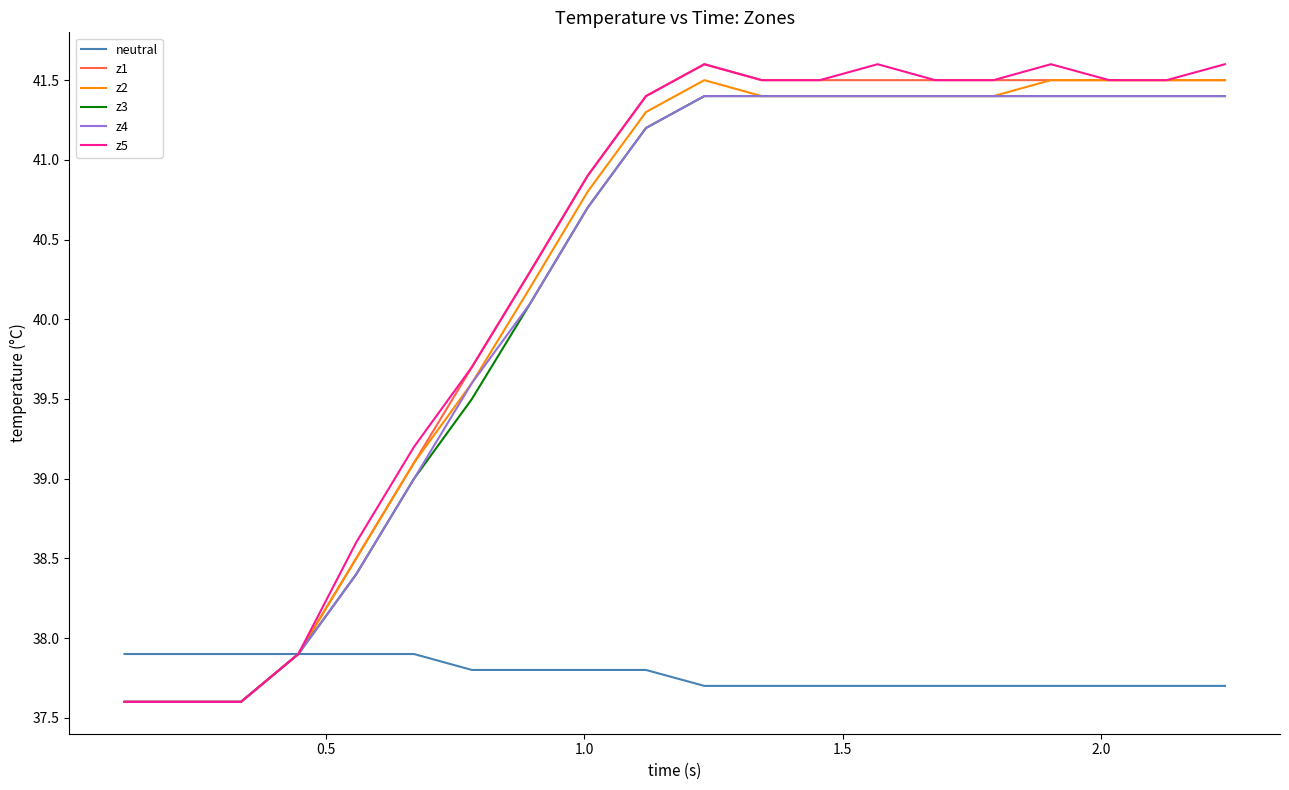

What is the highest value of the z5 series?

41.6